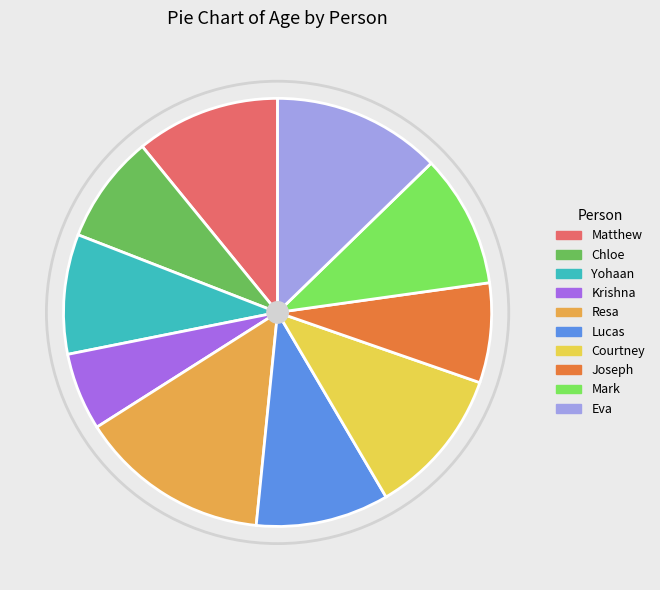

What is the smallest slice in the pie chart?

Krishna